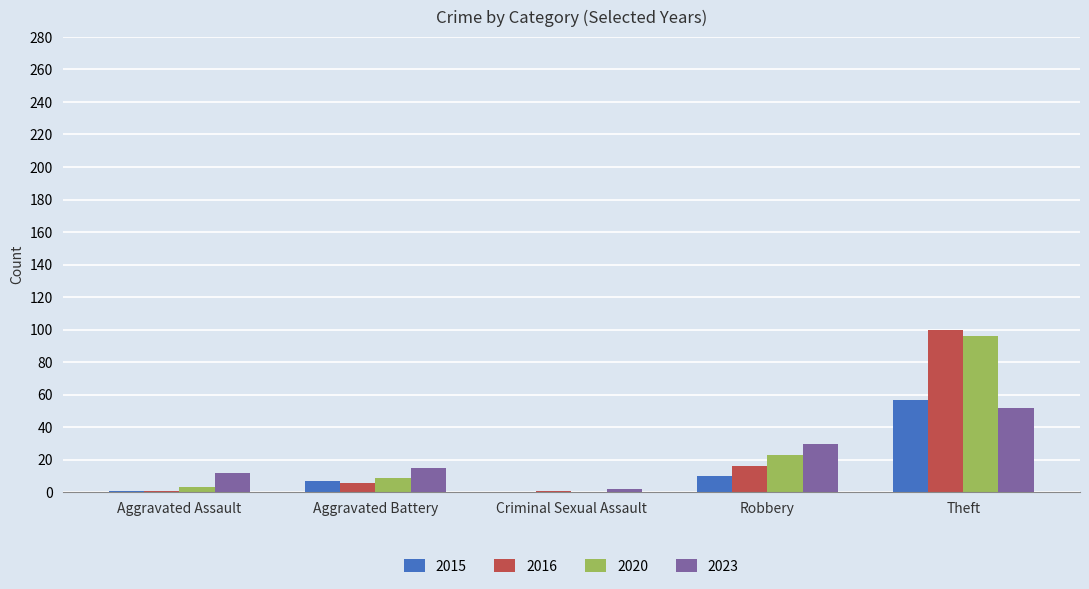

Does the chart contain stacked bars?

No